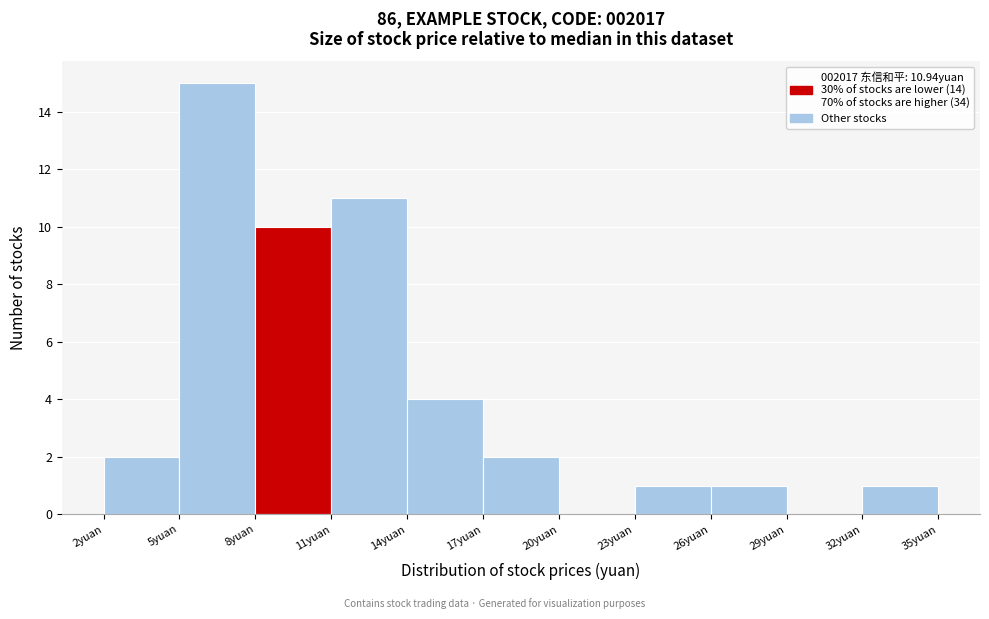

Over which range of the x-axis is the bar tallest?

5 to 8